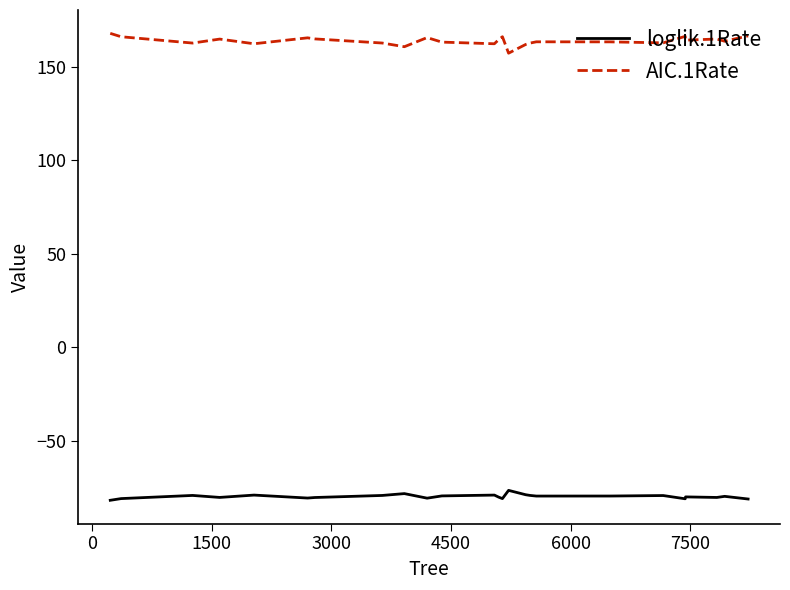

What is the difference between the maximum and minimum values in the AIC.1Rate series?

10.6